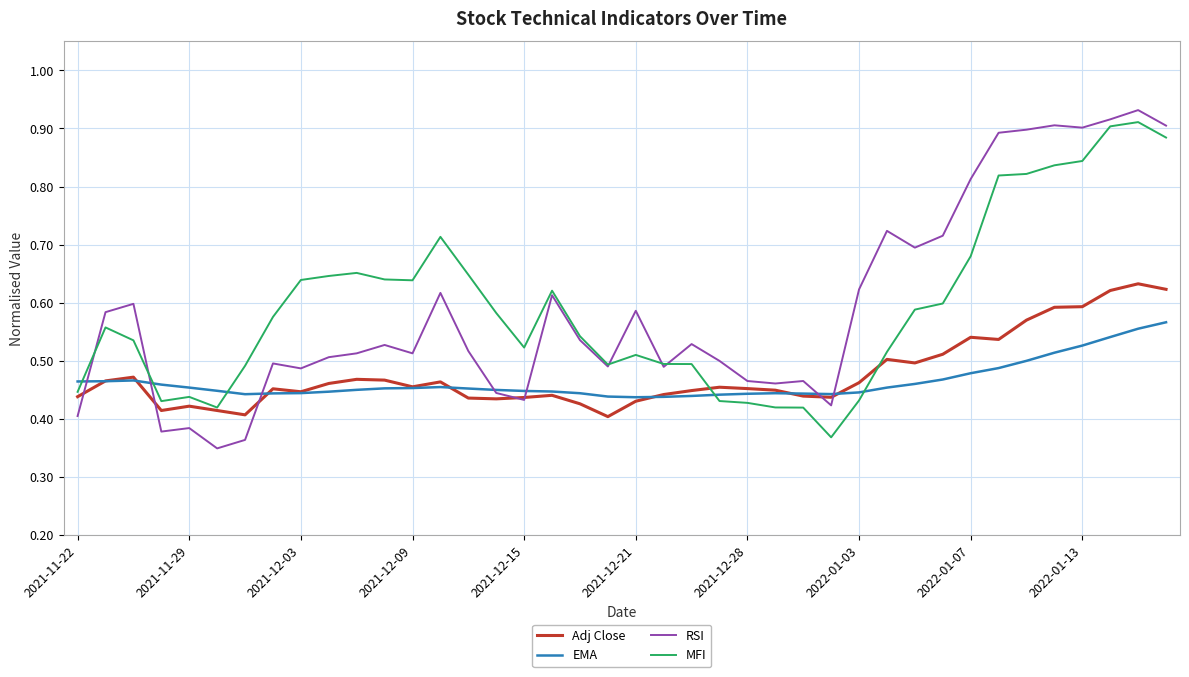

Which series has the largest range (max minus min)?

RSI